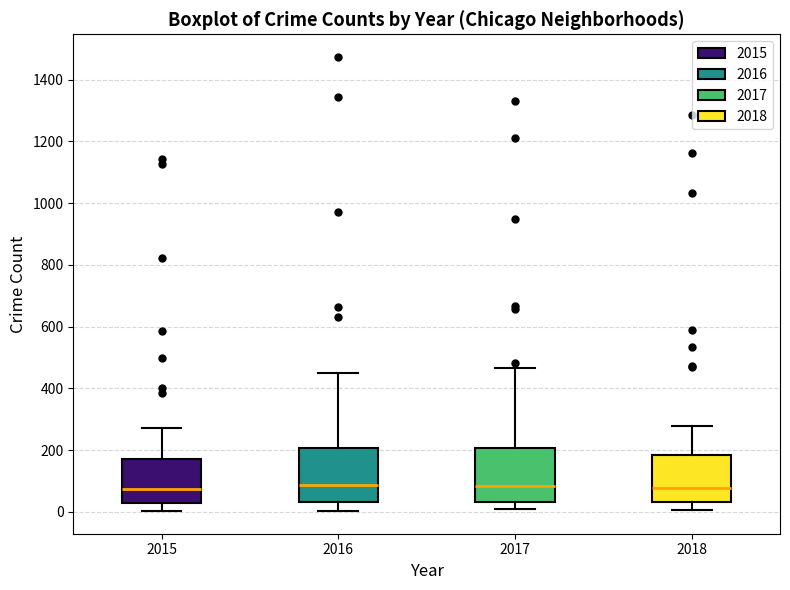

Reading left to right, transcribe this box plot: for each box, give where its median line is, the range the box spans, and where its two whiskers end, as read against the y-axis. The values are not printed on the chart, so give them approximately, as read against the axis.

2015: median 80, box 40 to 180, whiskers 0 to 280
2016: median 80, box 40 to 200, whiskers 0 to 460
2017: median 80, box 40 to 200, whiskers 0 to 460
2018: median 80, box 40 to 180, whiskers 0 to 280